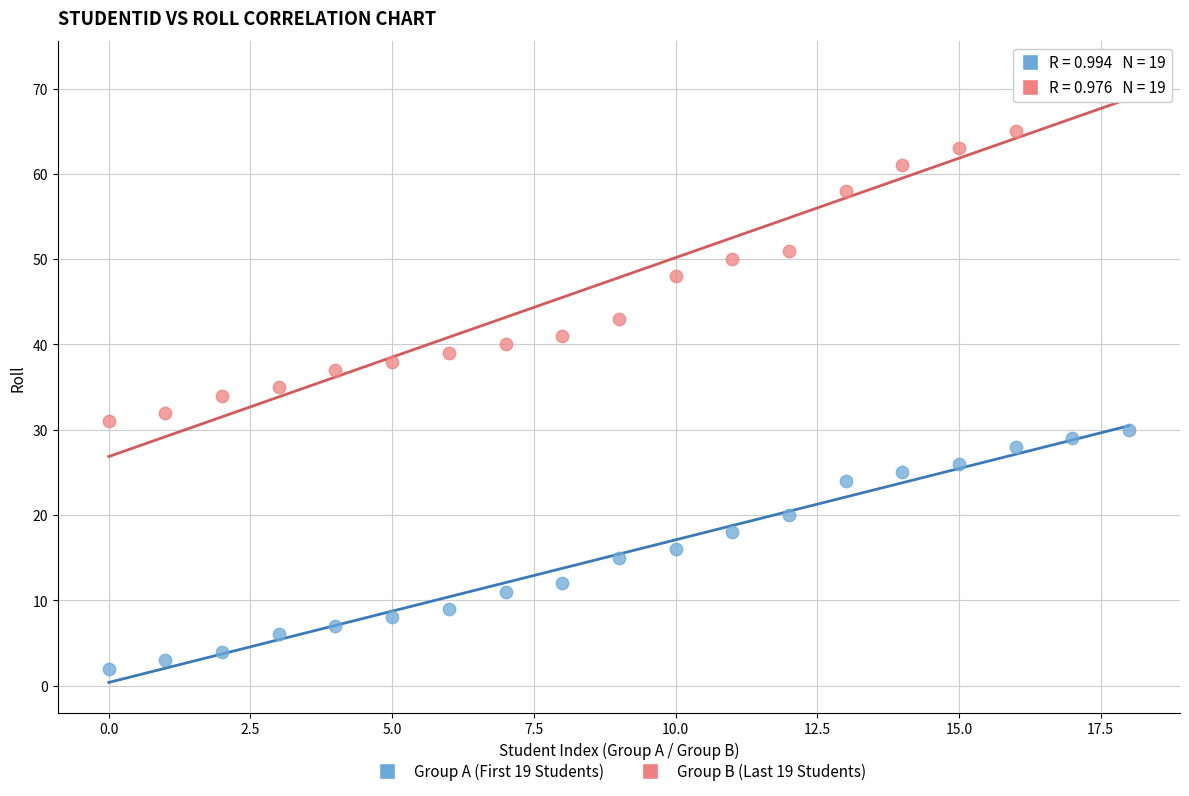

Across all data points, what is the range of Y values (max minus min)?

70